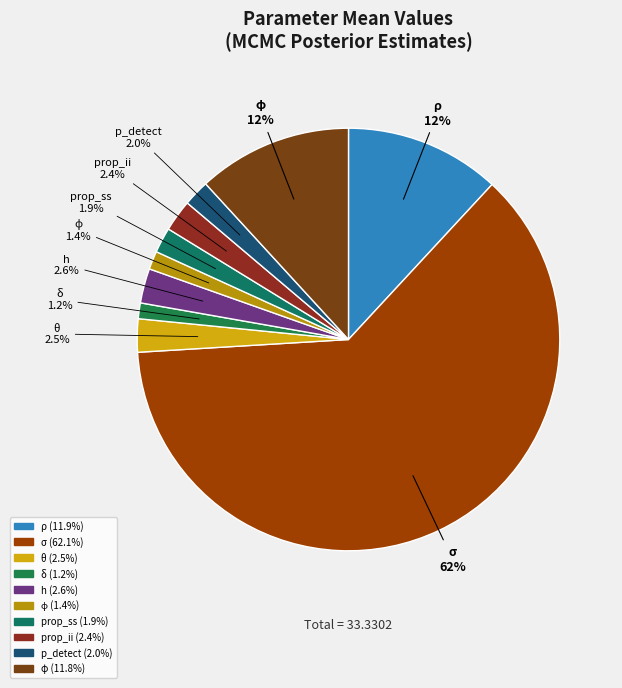

Which slice is the largest?

σ